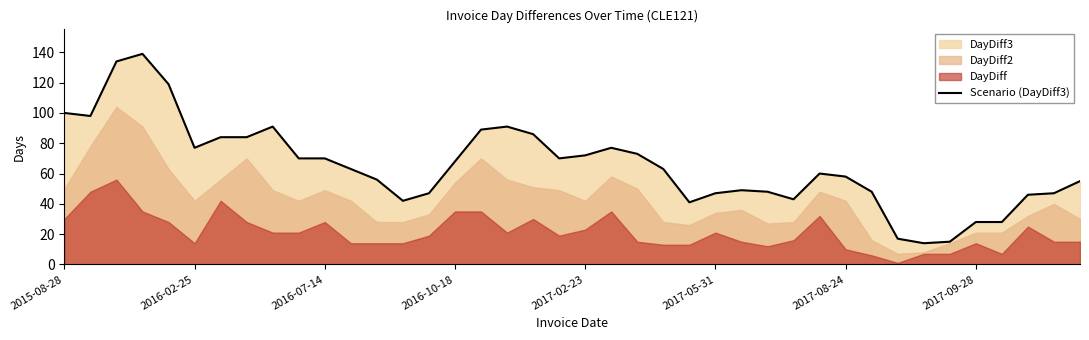

Reading left to right, list all the values displayed in this chart.

100	98	134	139	119	77	84	84	91	70	70	63	56	42	47	68	89	91	86	70	72	77	73	63	41	47	49	48	43	60	58	48	17	14	15	28	28	46	47	55